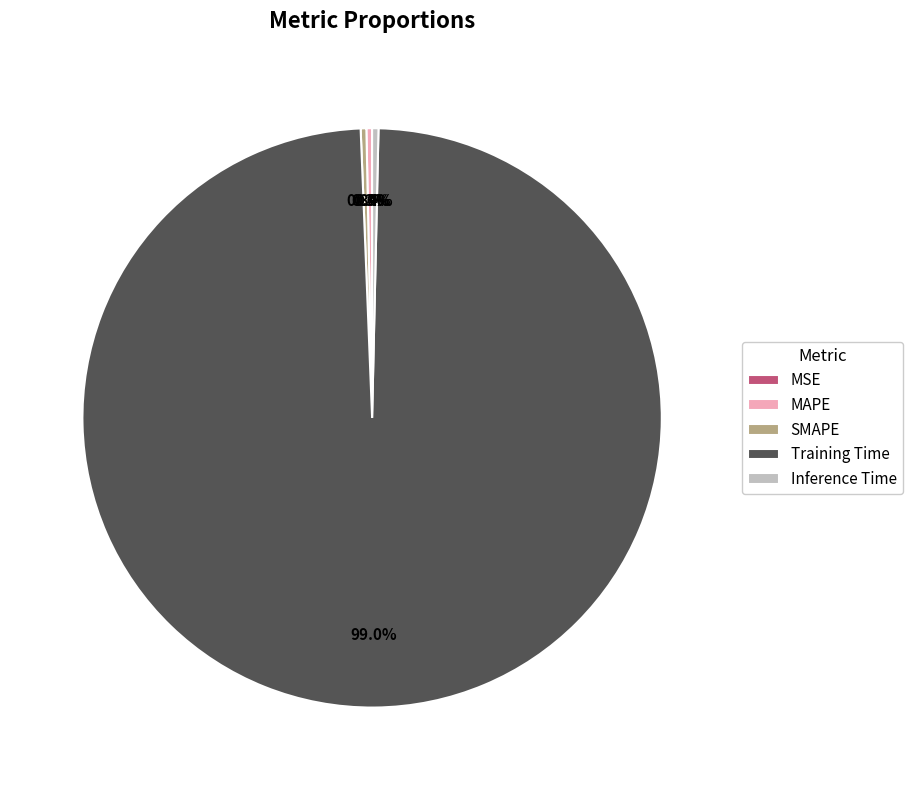

What is the largest slice in the pie chart?

Training Time